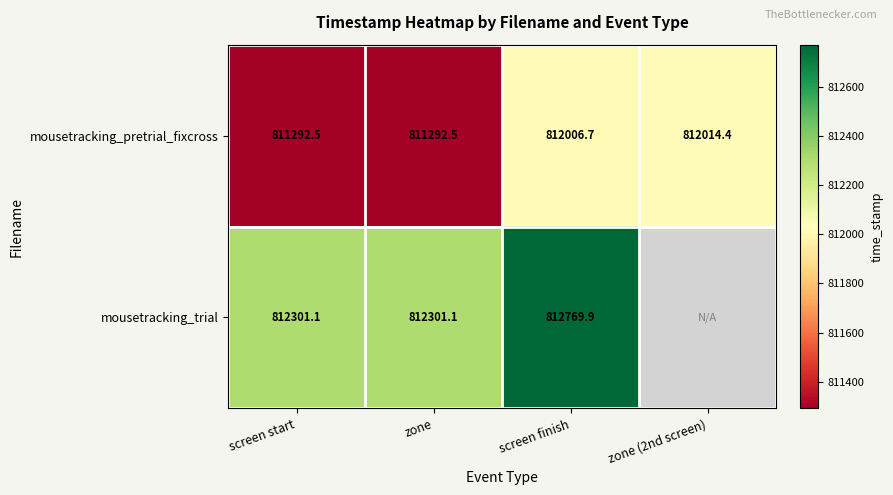

What is the smallest value displayed?

811292.5